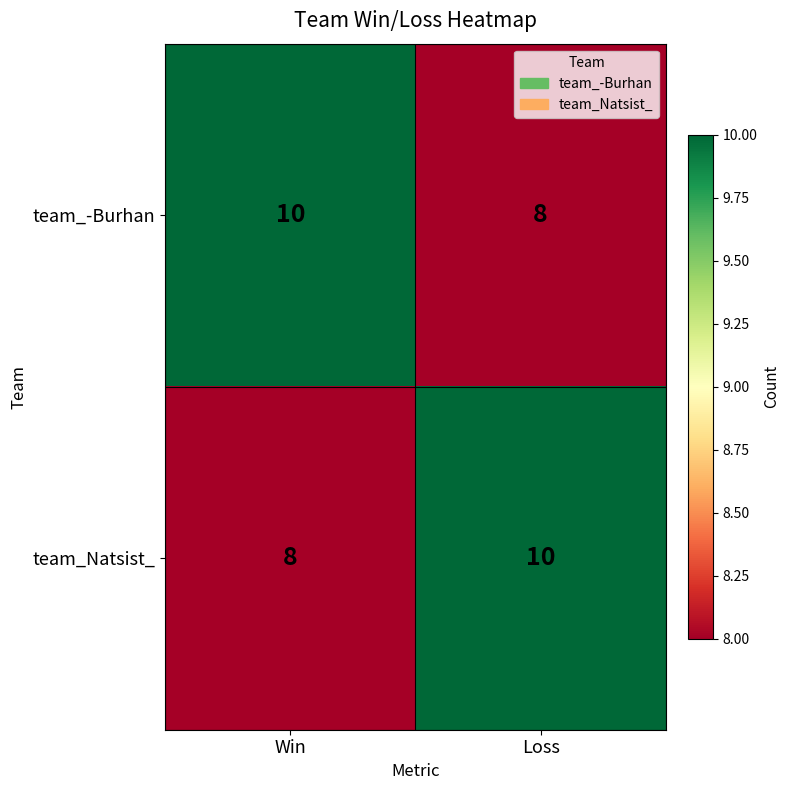

Count the number of categories in the chart.

2